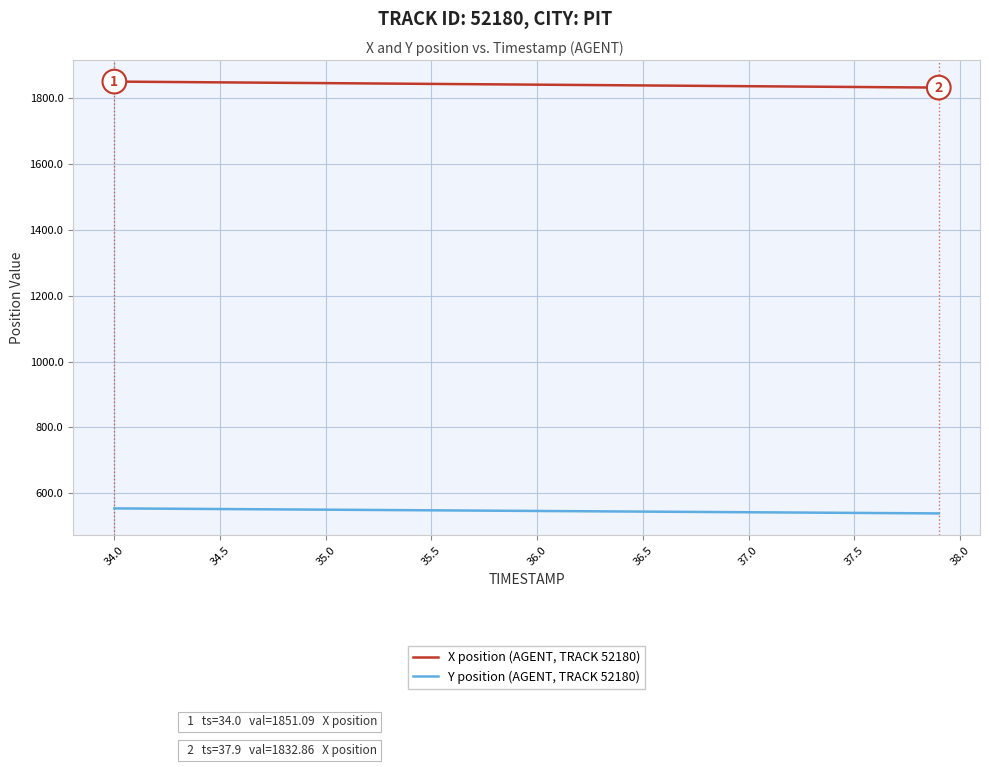

How many lines are shown in the chart?

2